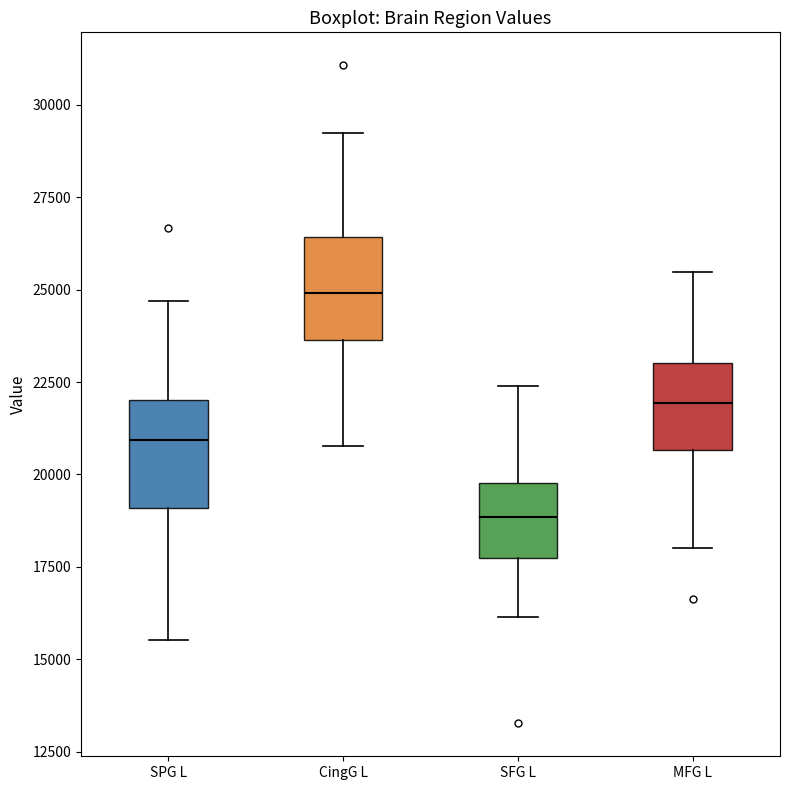

Where is the lower edge of the box for SFG L on the y-axis? The values are not printed on the chart, so give them approximately, as read against the axis.

17500